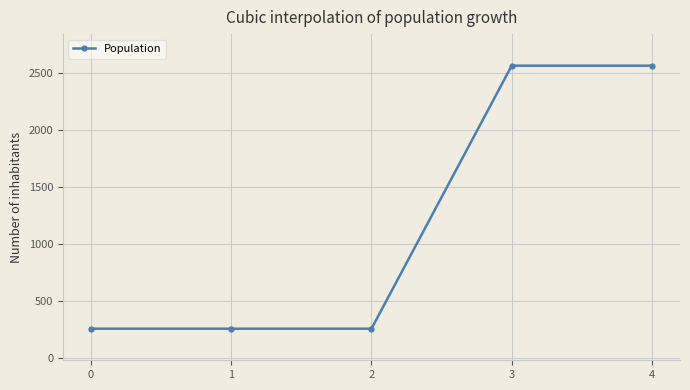

Which has a higher value, 3 or 0?

3